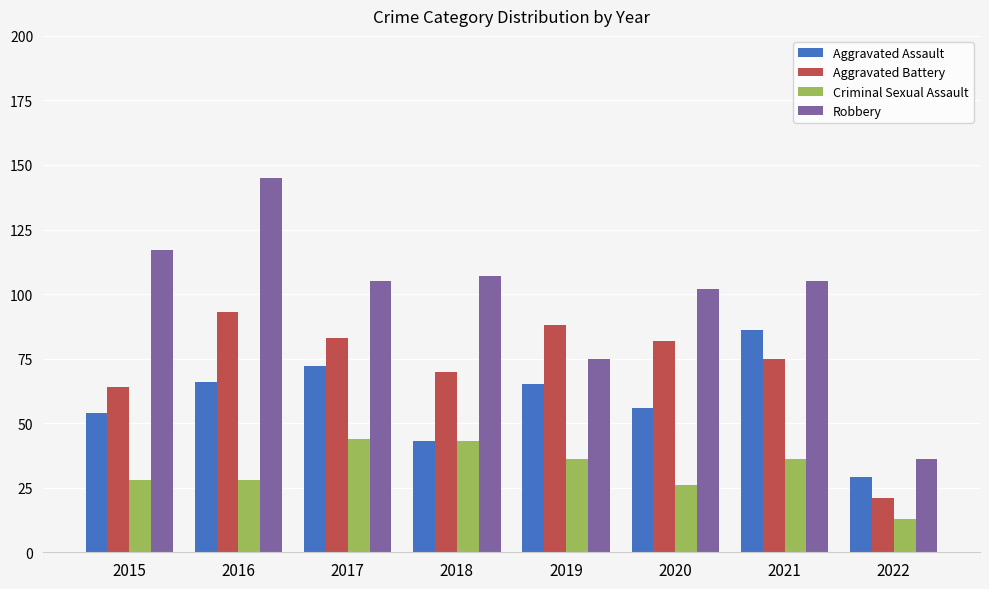

The Robbery series shows 60 at 2022. True or false?

False